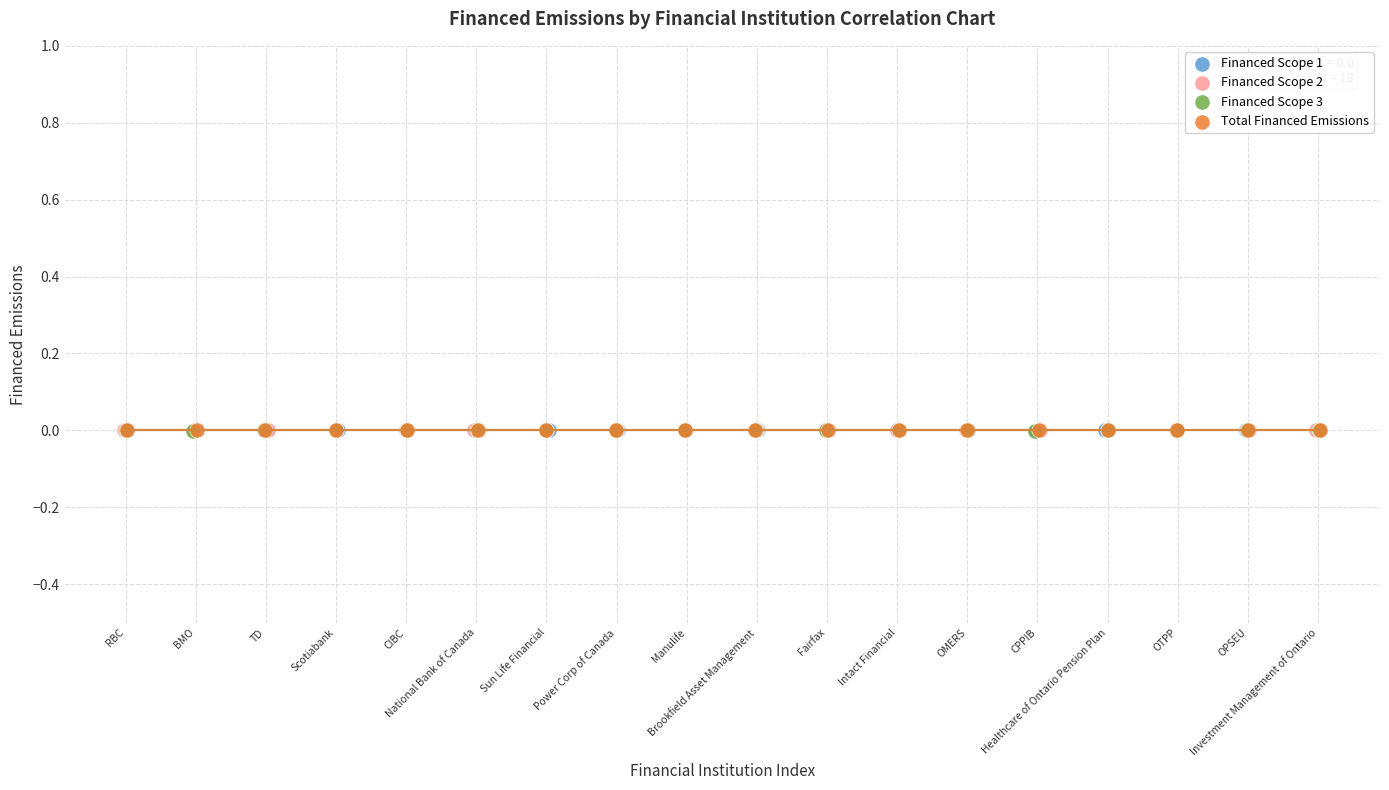

What are all the series names shown in the legend?

Financed Scope 1, Financed Scope 2, Financed Scope 3, Total Financed Emissions